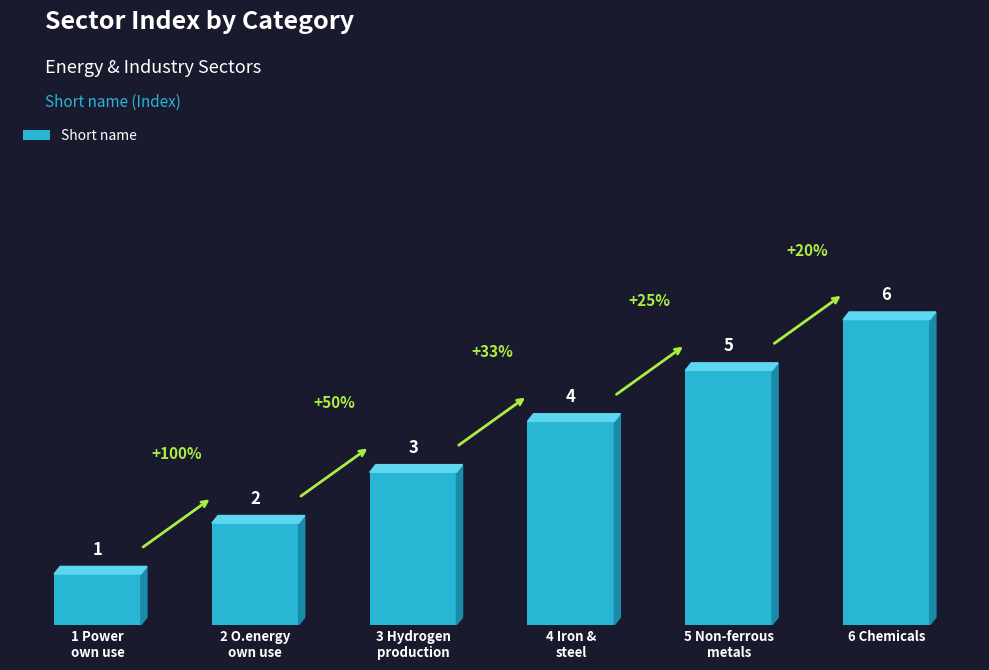

What is the ratio of the value at 6 Chemicals to the value at 5 Non-ferrous
metals?

1.2